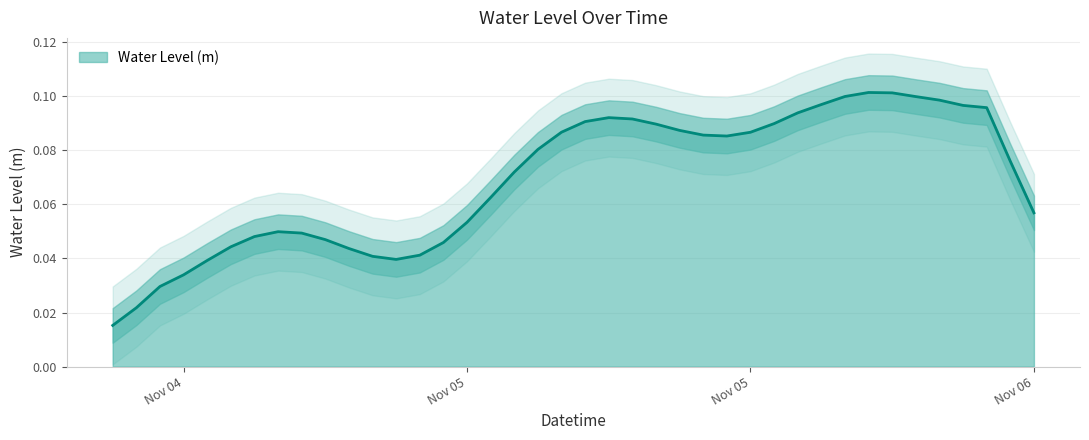

Does the chart display data point markers on the line(s)?

No